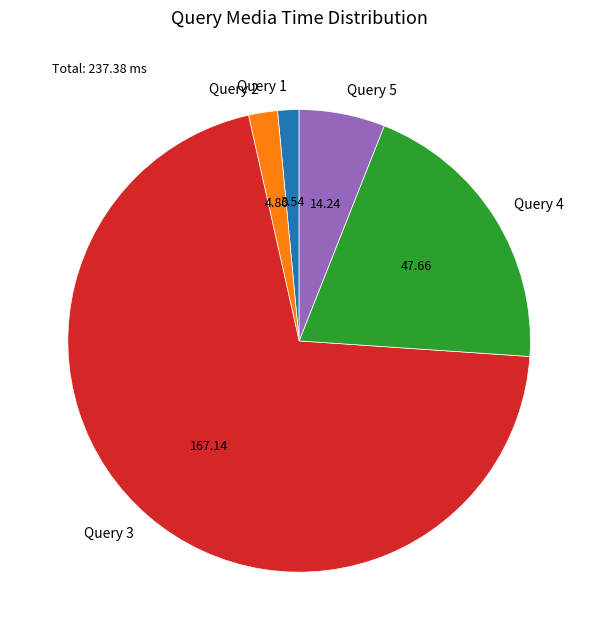

Rank the categories by value from highest to lowest.

Query 3, Query 4, Query 5, Query 2, Query 1